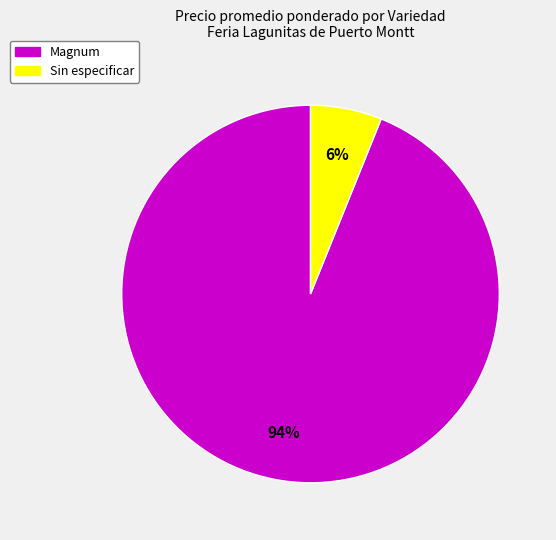

To the nearest percent, what is the average slice percentage?

50%